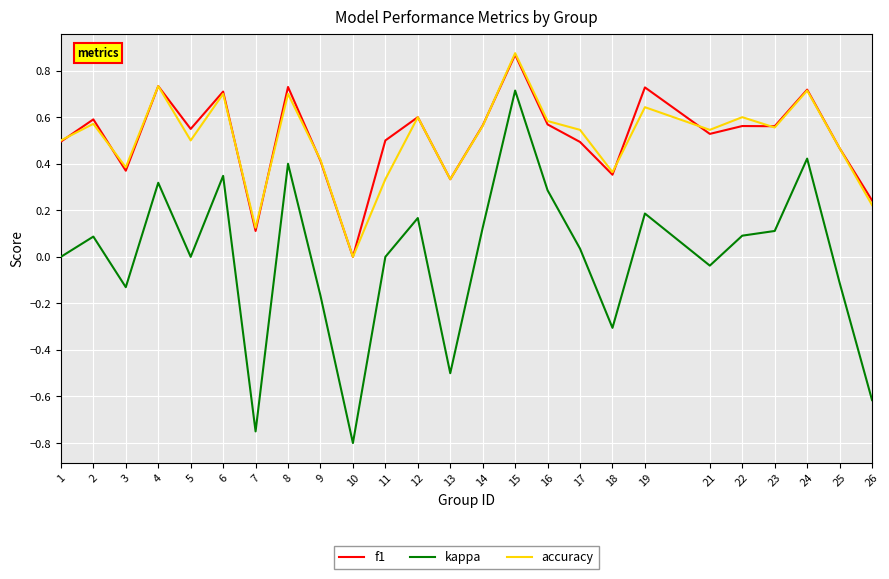

At which category does the chart reach its minimum across all series?

10